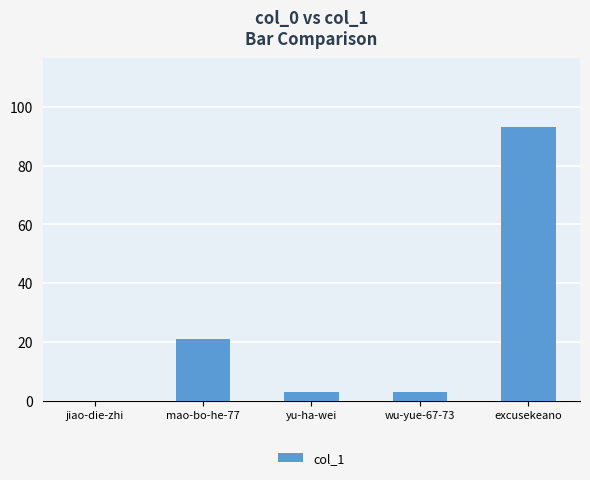

Reading left to right, extract all data points from this chart.

jiao-die-zhi=0	mao-bo-he-77=21	yu-ha-wei=3	wu-yue-67-73=3	excusekeano=93